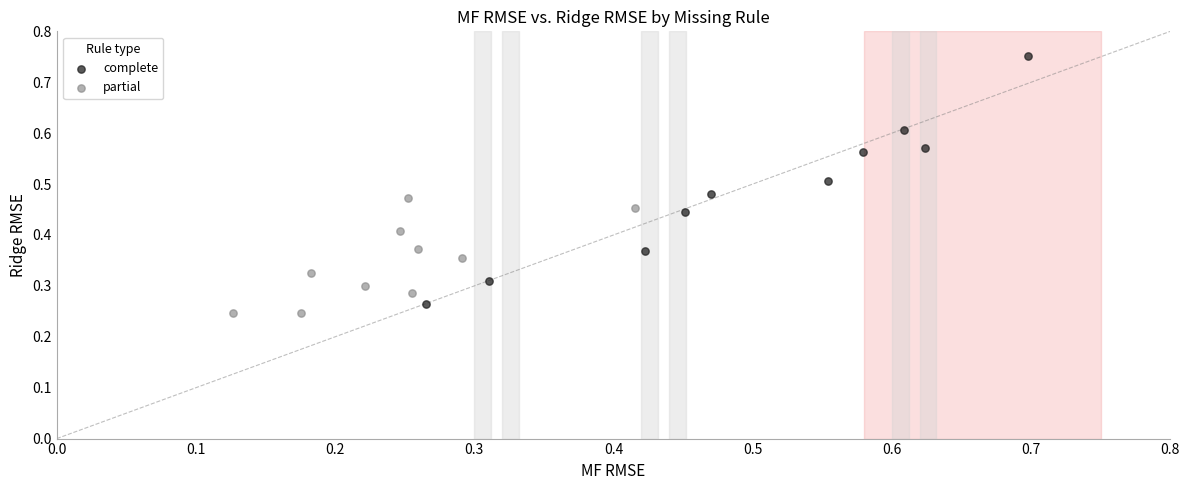

Which series has the largest Y range (max minus min)?

complete